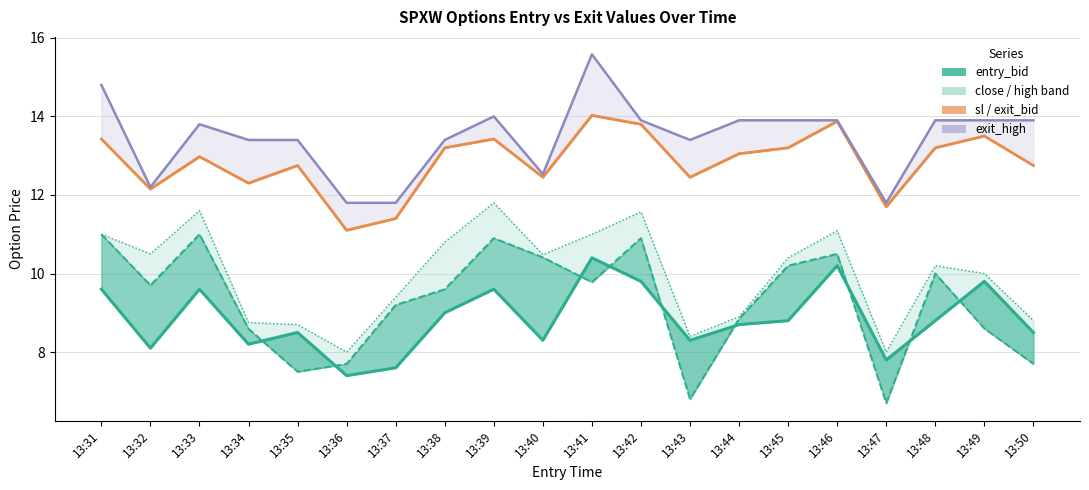

Where is high nearest to the value 9?

13:44